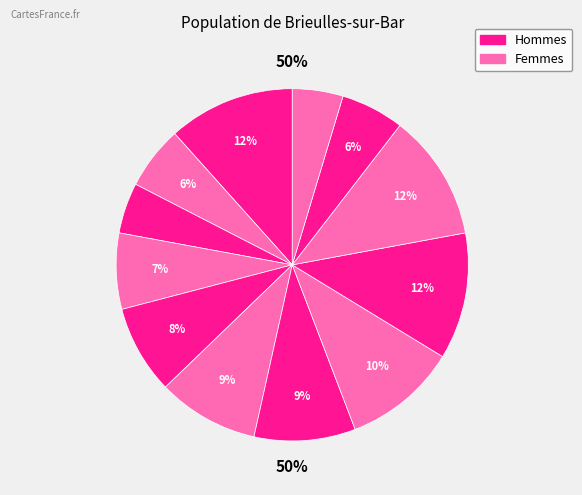

What is the change in value from 4 to 10?

+4